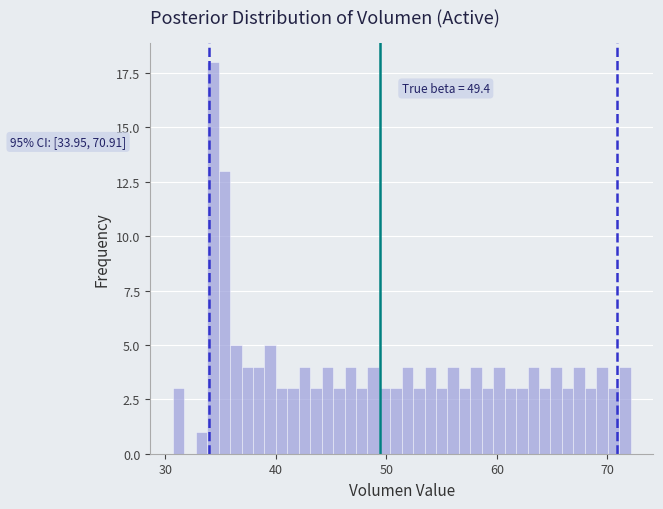

Around what value on the x-axis is the tallest bar? Give the approximate position of its centre, as read against the axis.

34